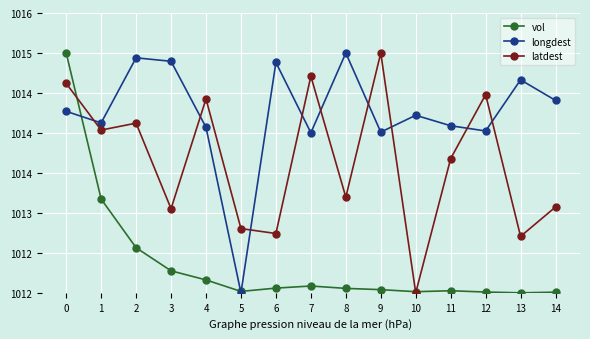

What is the difference between the maximum and second lowest values in the vol series?

3.0